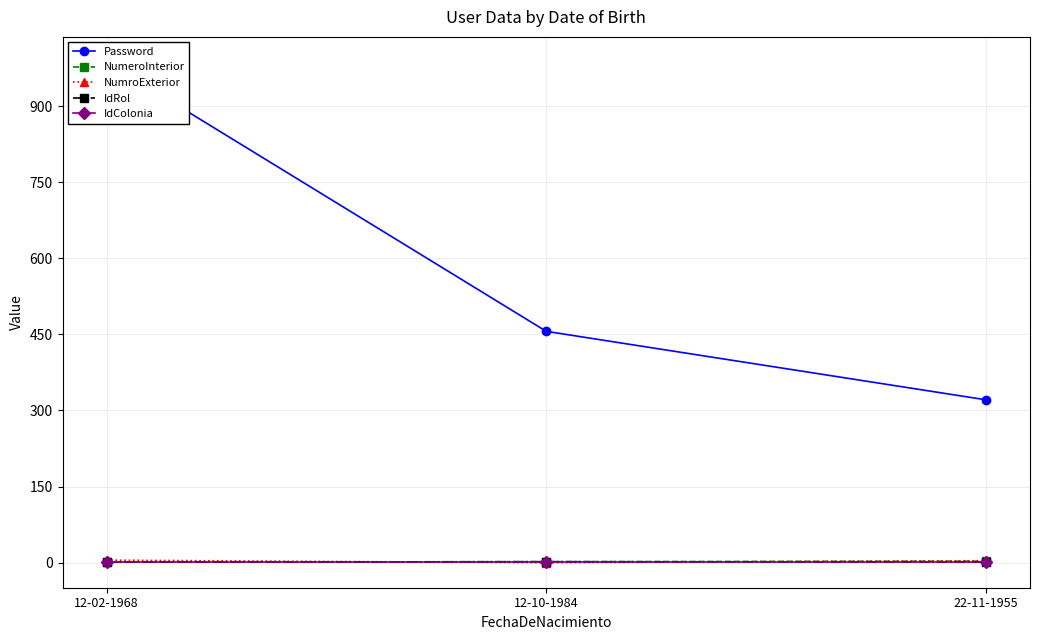

Rank the series at 12-02-1968 from lowest to highest value.

NumeroInterior, IdRol, IdColonia, NumroExterior, Password